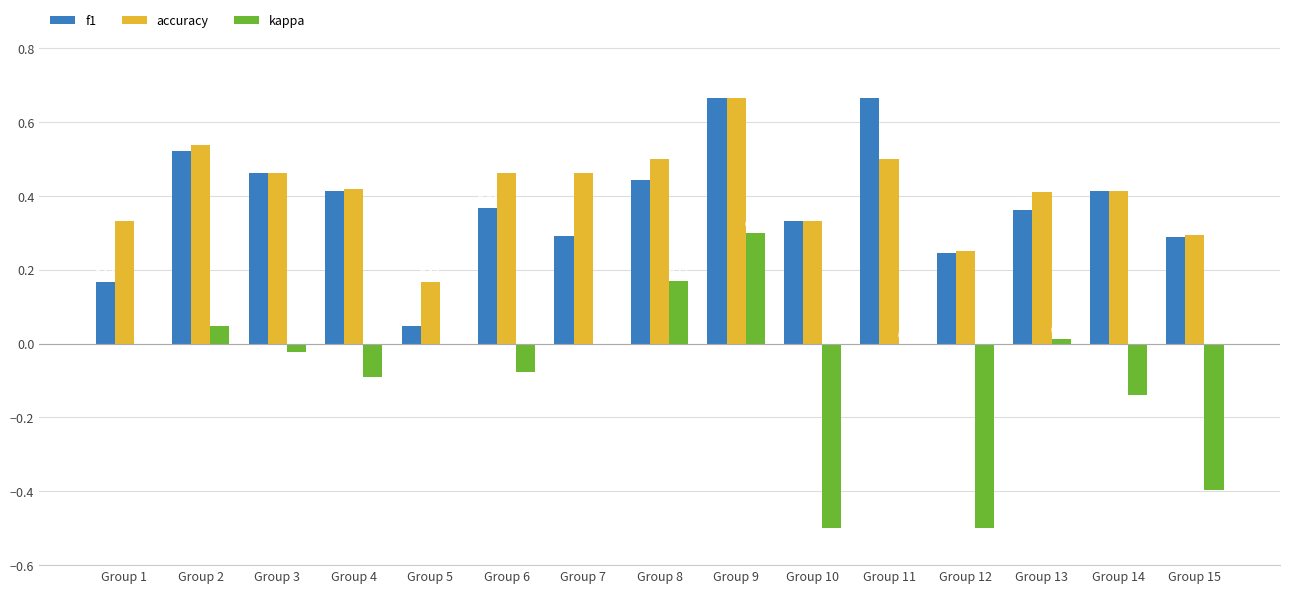

How many groups of bars are there?

15